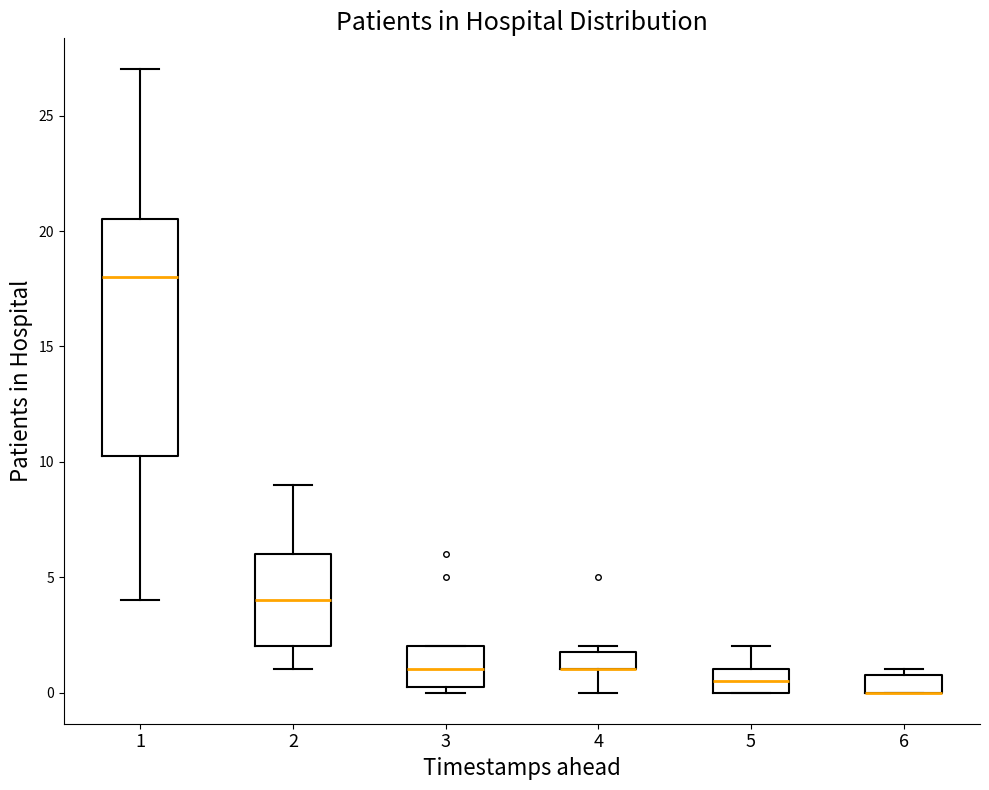

Which box is the tallest, from its lower edge to its upper edge?

1